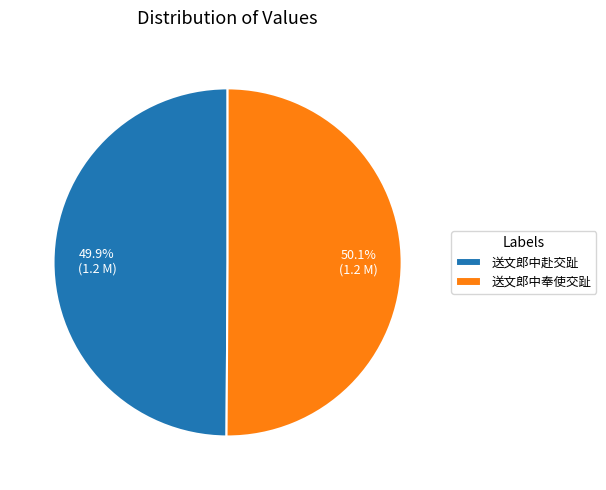

To the nearest percent, what percentage of the pie is 送文郎中赴交趾?

50%